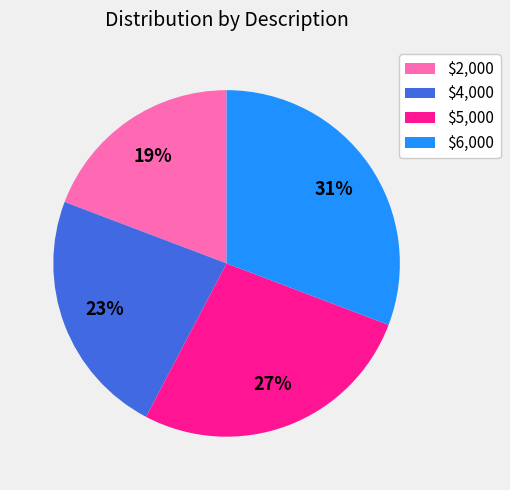

To the nearest percent, what portion does $2,000 represent?

19%